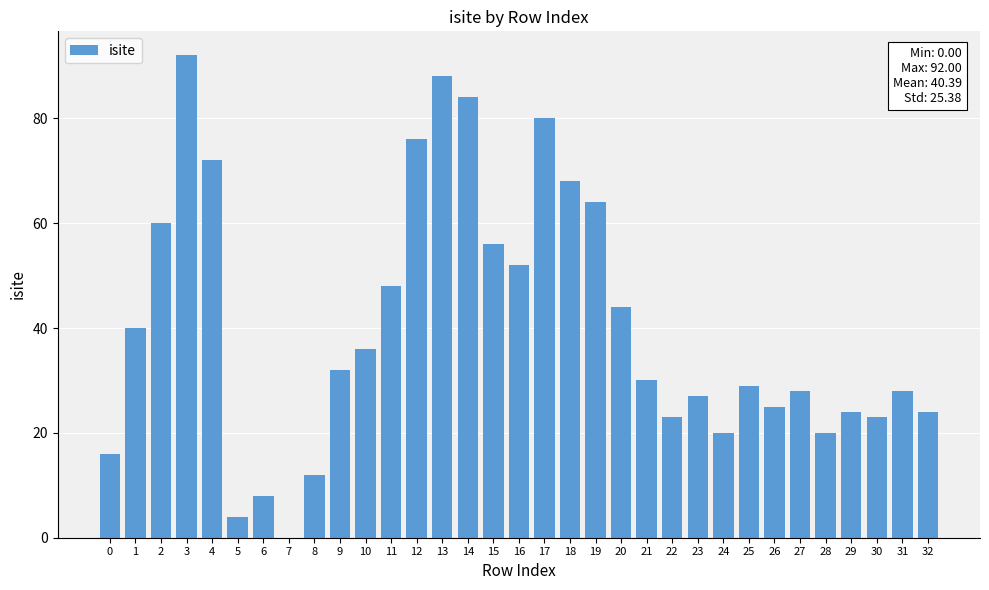

Which label corresponds to the largest value in the chart?

3